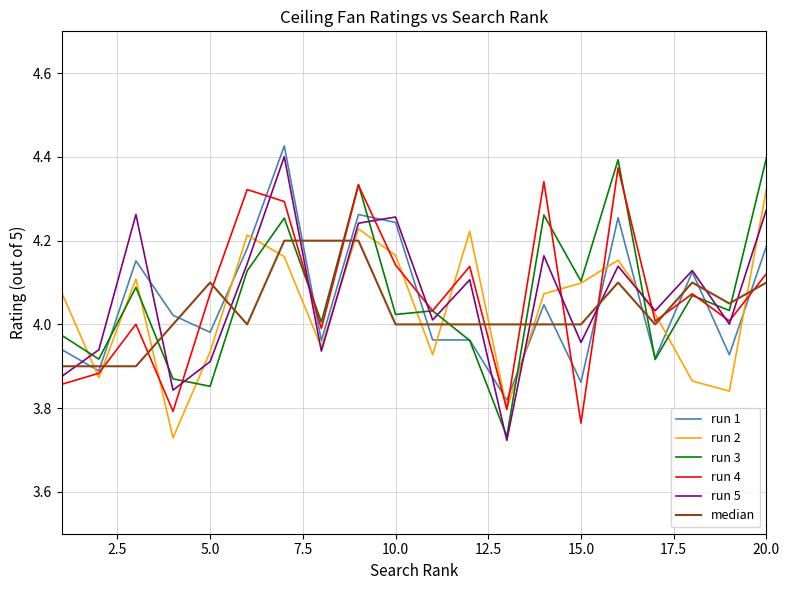

How many lines are shown in the chart?

6